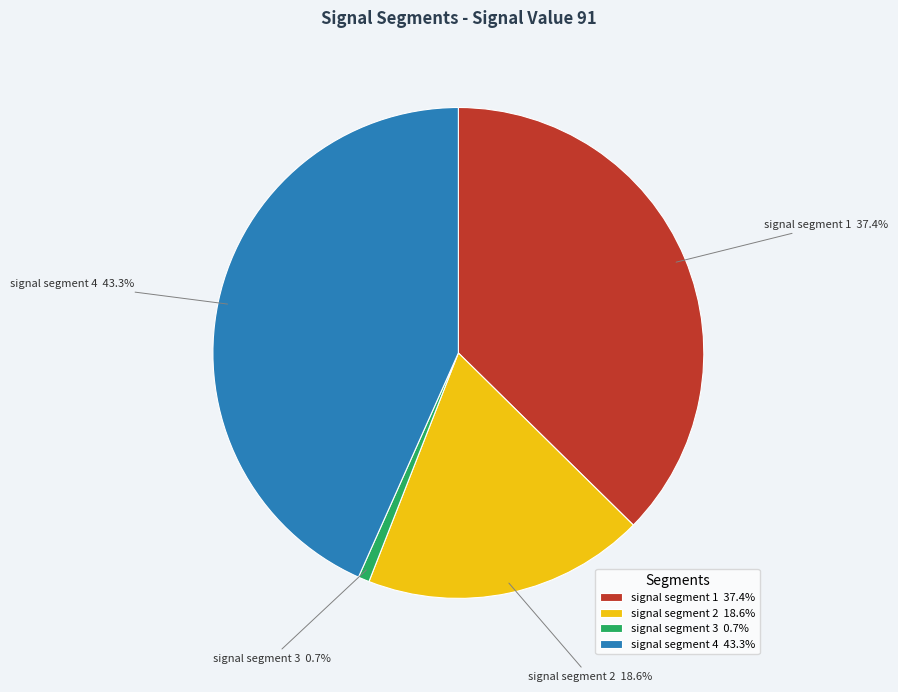

The signal segment 1 slice represents 37% of the pie. True or false?

True